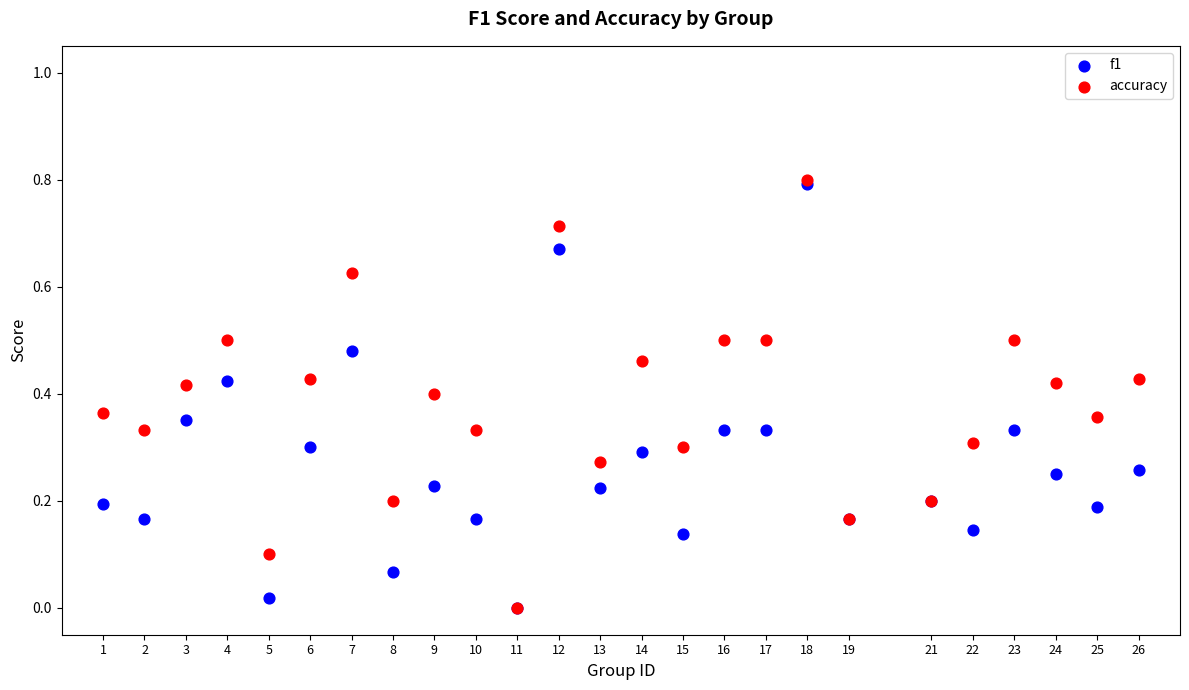

What are all the series names shown in the legend?

f1, accuracy